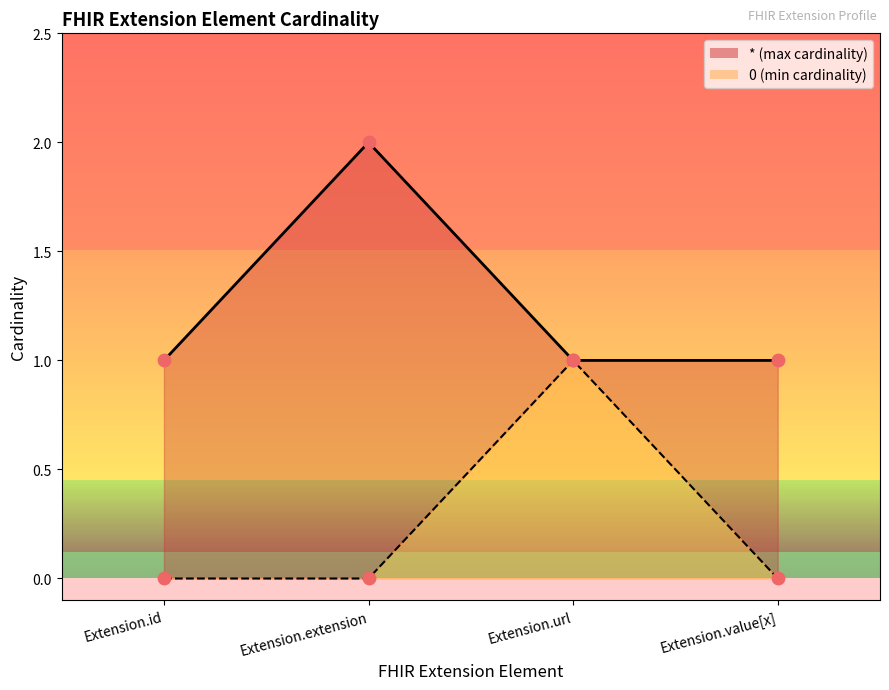

At how many categories does at least one series exceed 0?

4